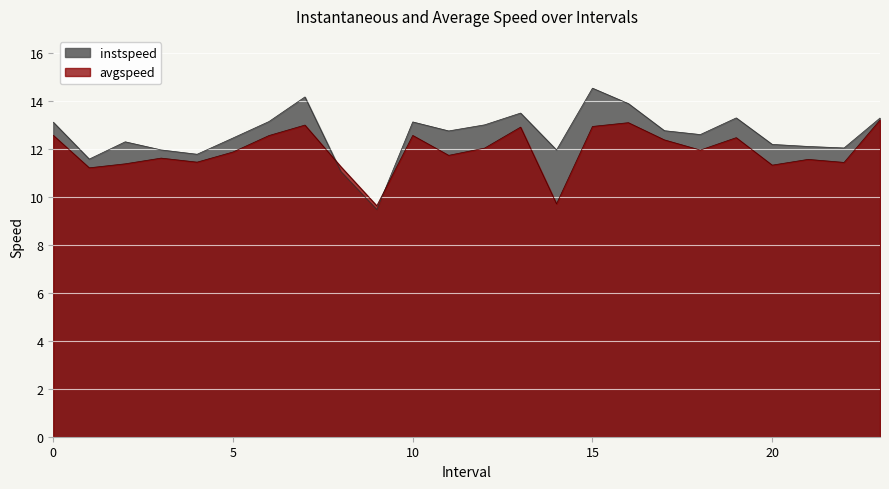

At 6.0, list the series in order from largest to smallest.

instspeed, avgspeed